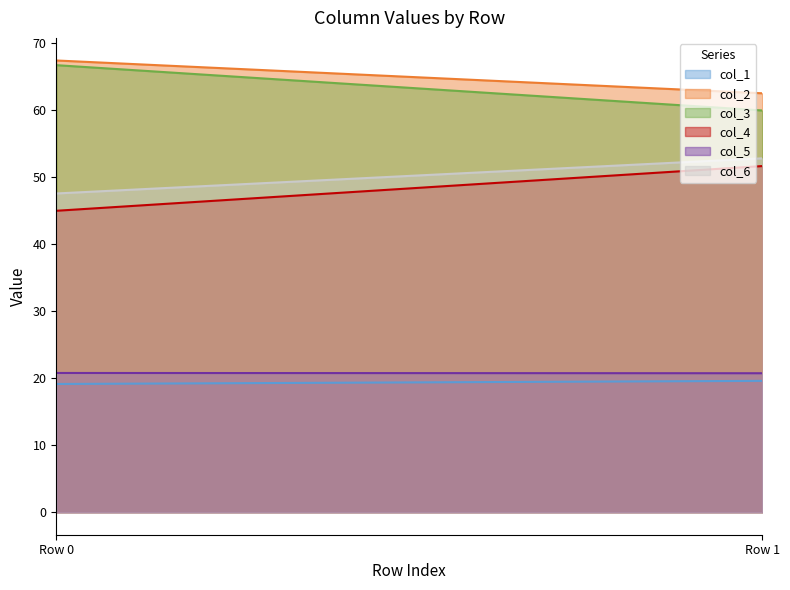

What is the approximate value of col_3 at 1?

60.0